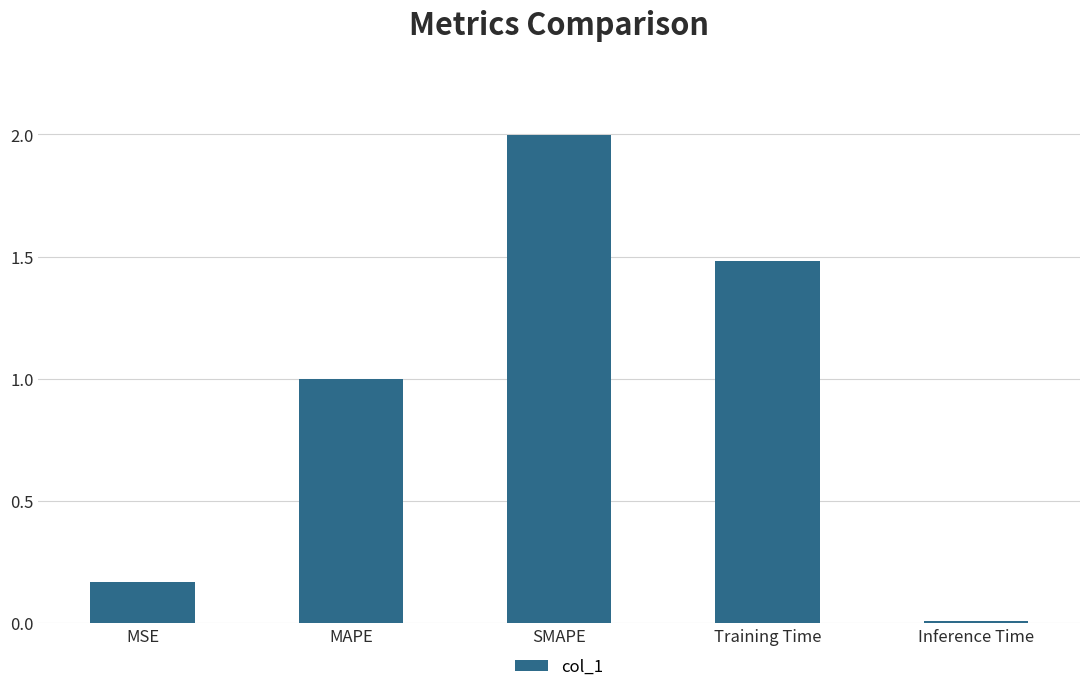

What is the difference between the values at SMAPE and MAPE?

1.0